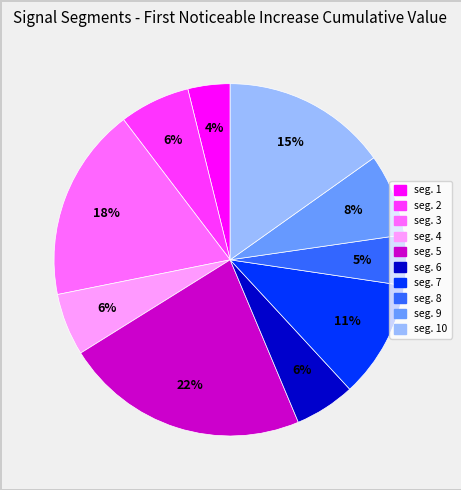

Is there a majority slice in this chart?

No